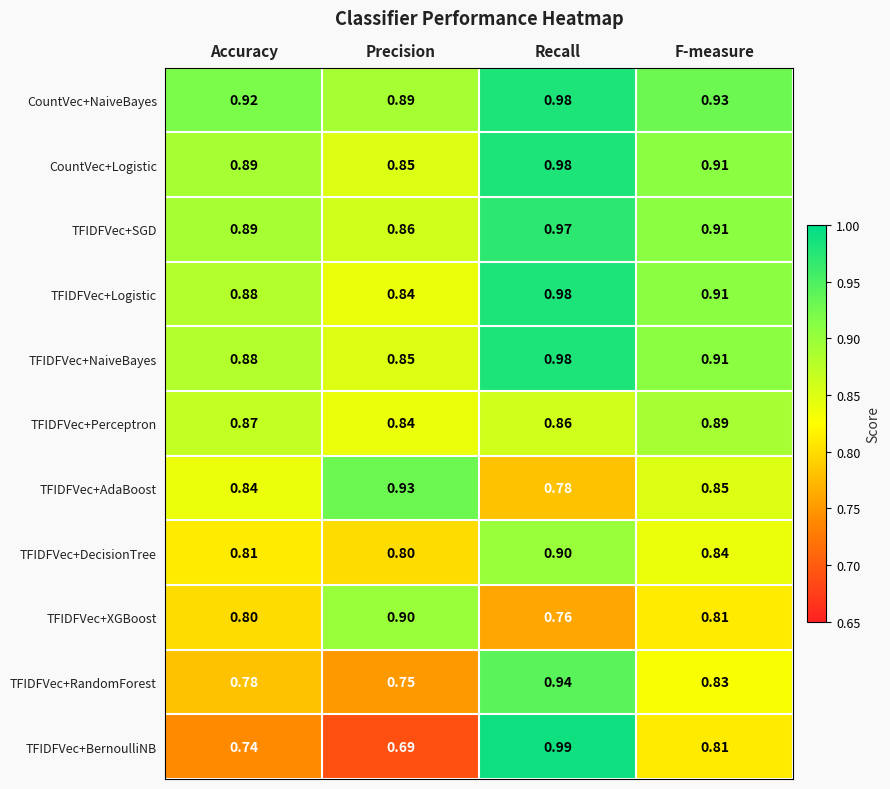

List the labels in order of TFIDFVec+NaiveBayes value, smallest first.

Precision, Accuracy, F-measure, Recall